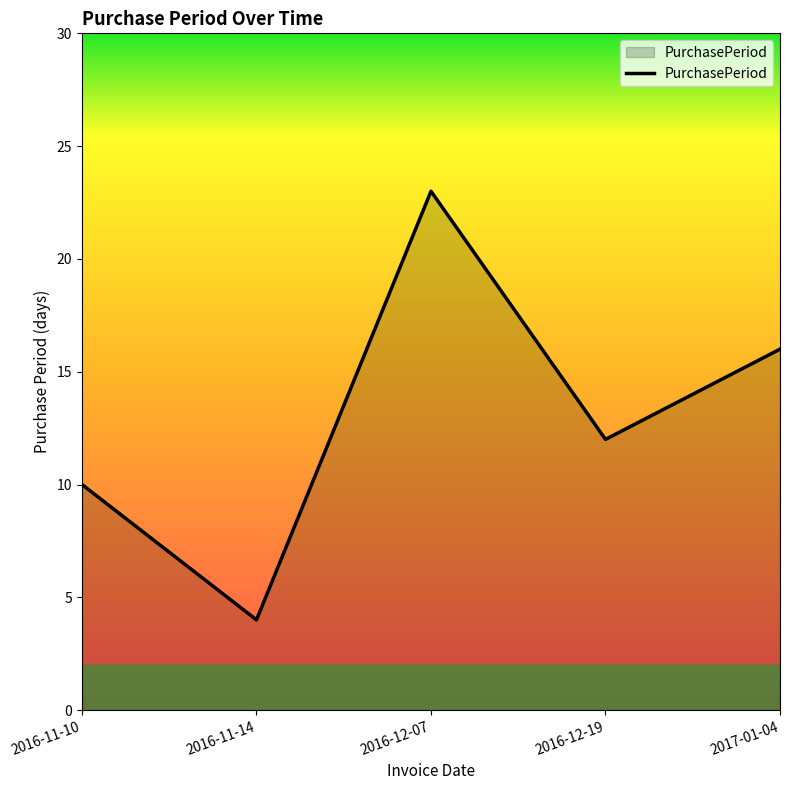

Reading left to right, list all the values displayed in this chart.

10	4	23	12	16